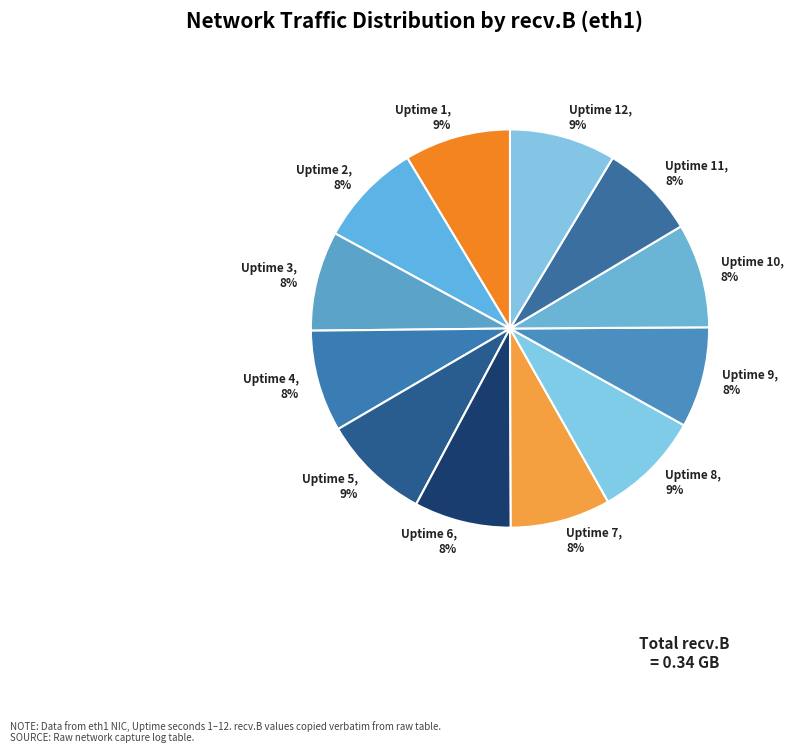

Do Uptime 8, 9% and Uptime 5, 9% together represent more than half of the pie?

No